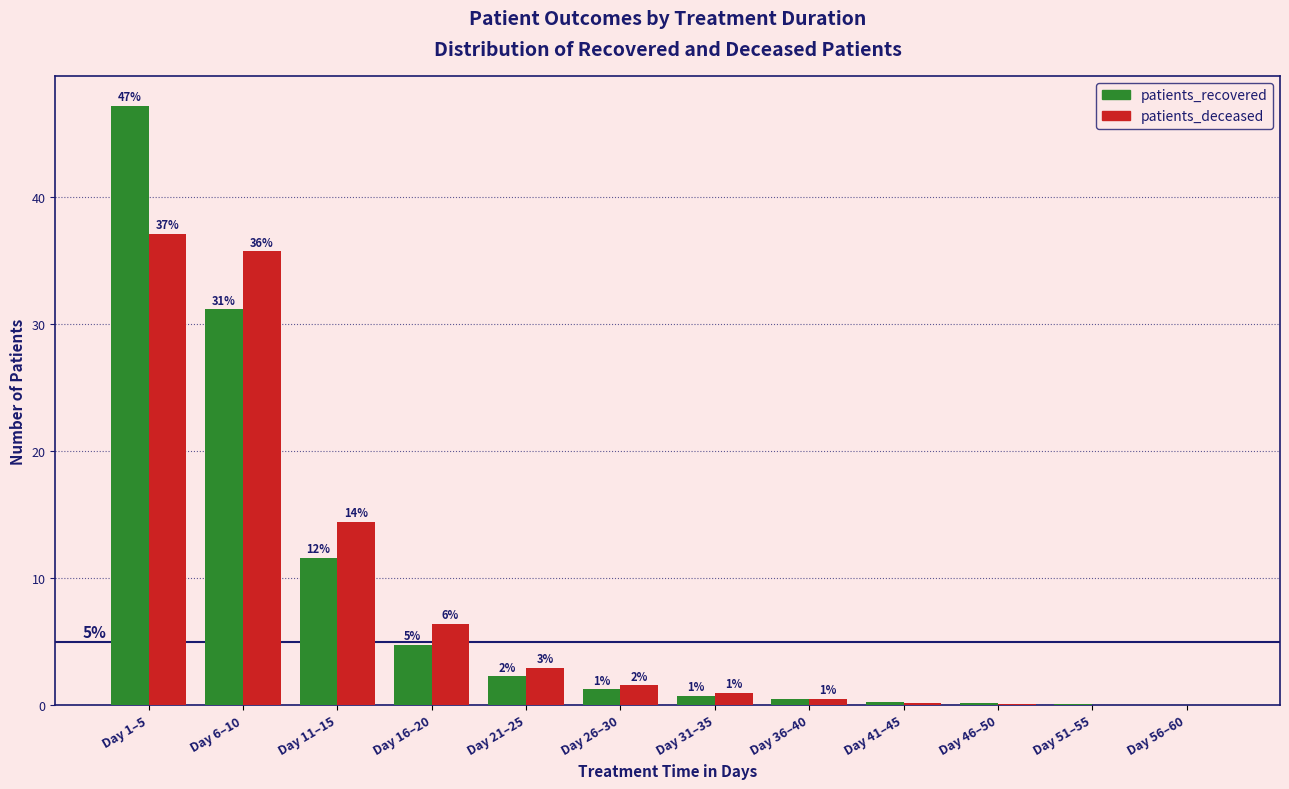

Are the bars grouped side by side (vs. stacked)?

Yes